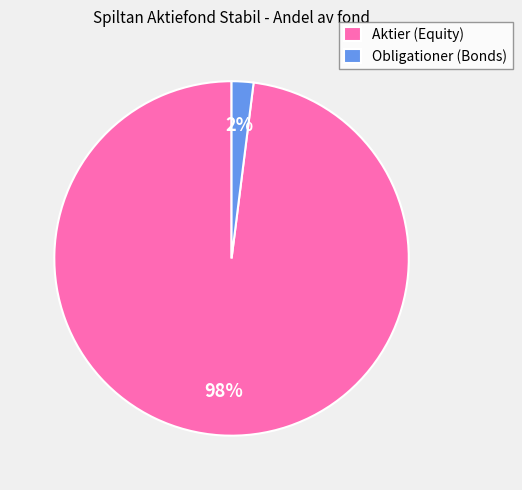

To the nearest percent, what is the average slice percentage?

50%